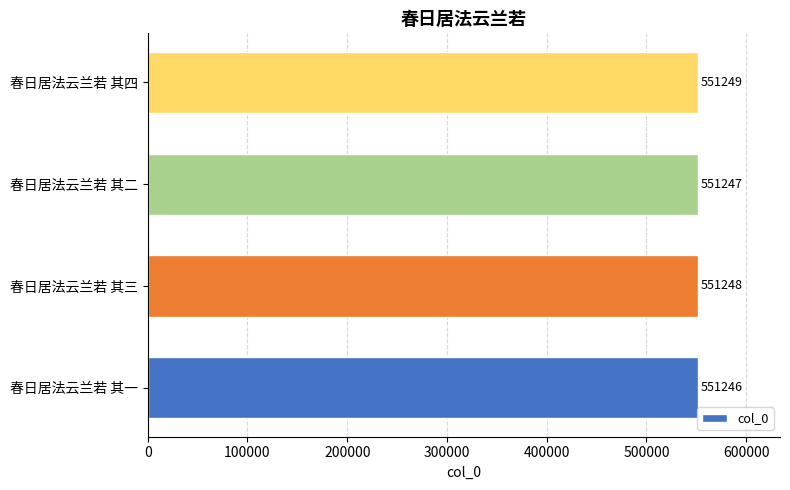

What value does the data have at 春日居法云兰若 其三?

551248